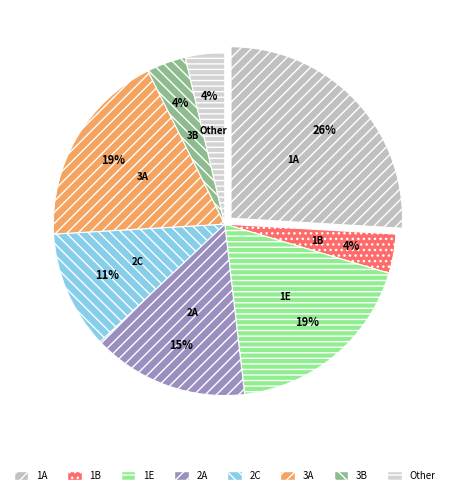

Is it true that 3B is 4% of the pie?

True